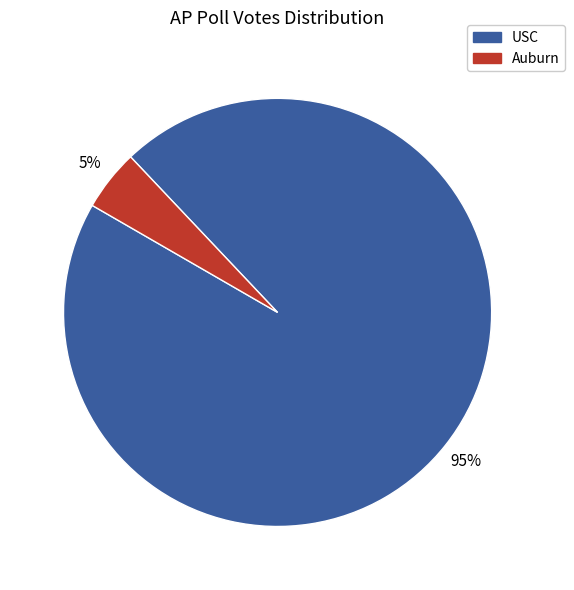

Between Auburn and USC, which is larger?

USC